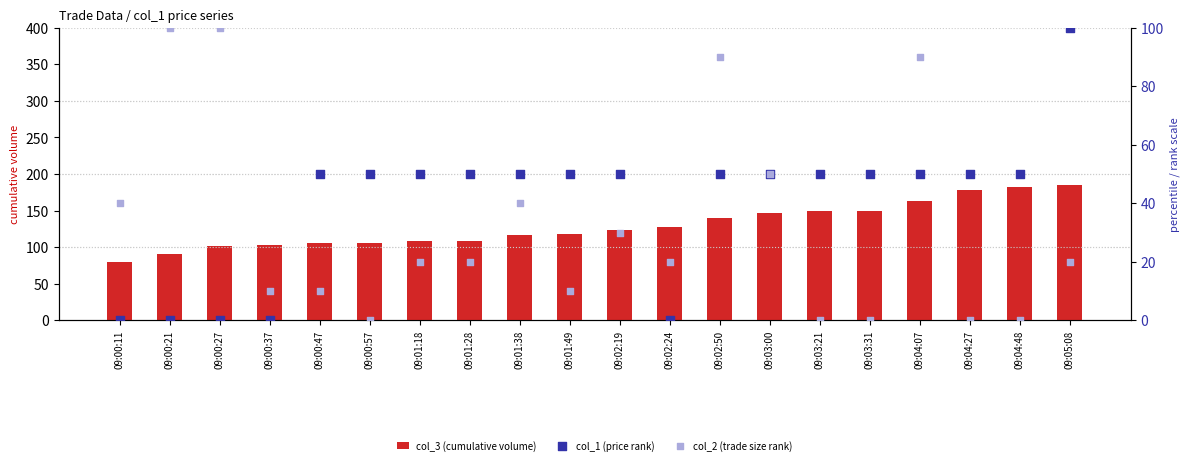

What are all the series names shown in the legend?

col_3 (cumulative volume), col_1 (price rank), col_2 (trade size rank)